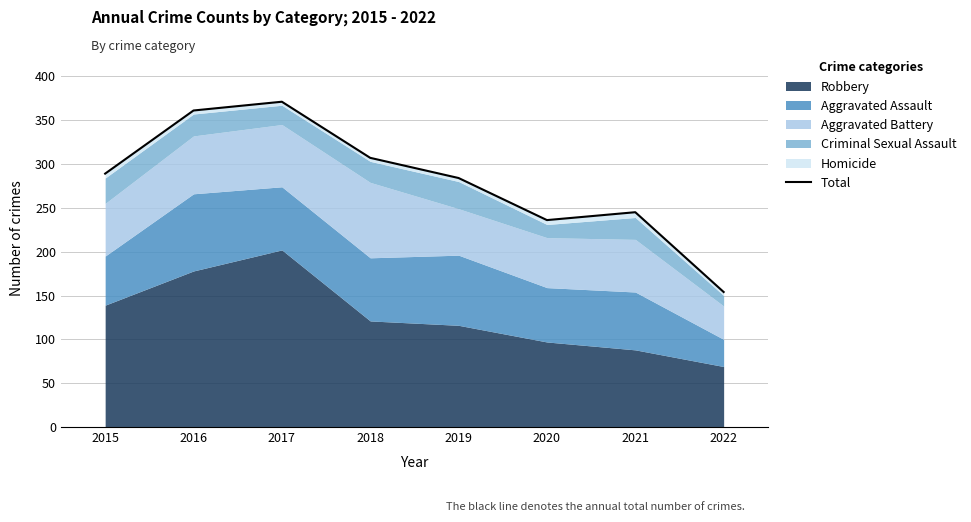

At which category does the data reach its first local peak?

2017